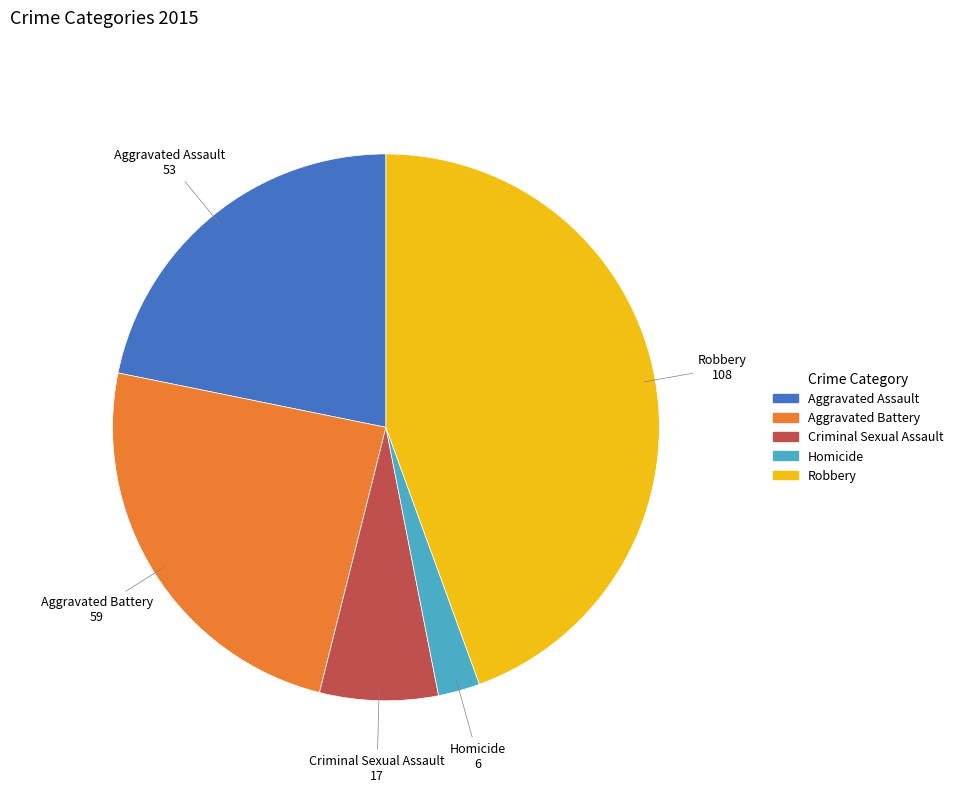

True or false: Robbery accounts for 52% of the total.

False